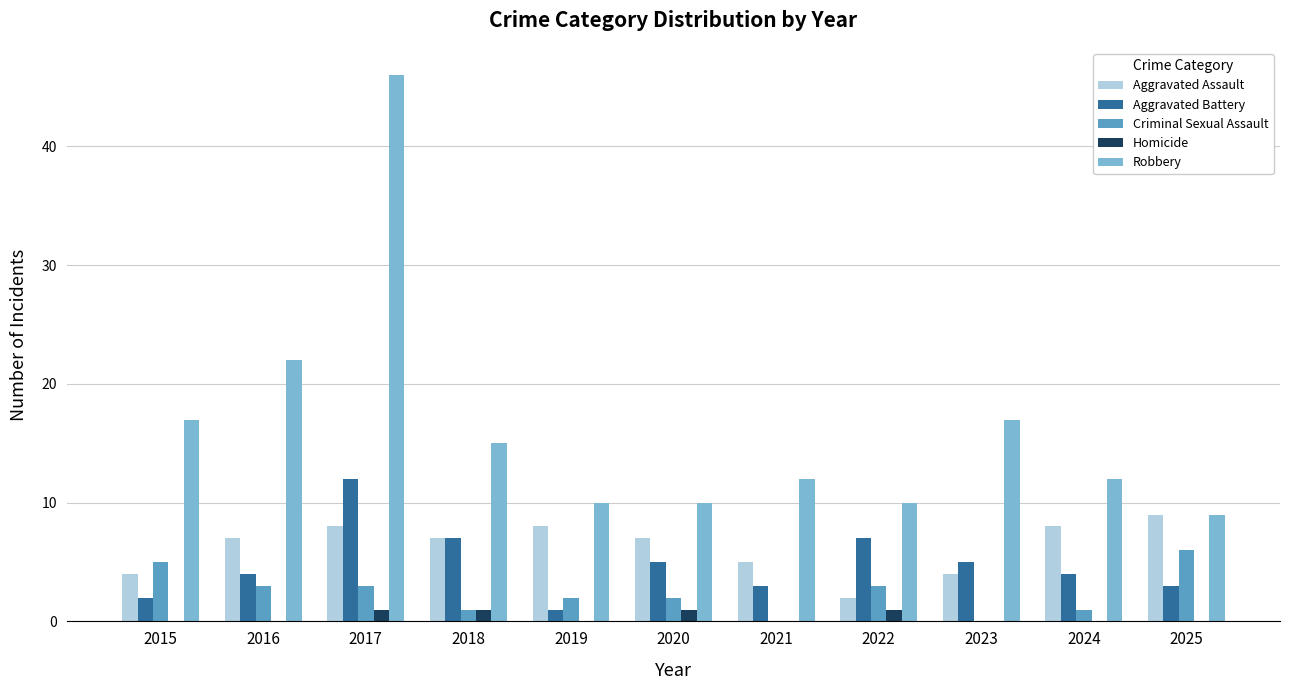

Reading left to right, transcribe all the data shown in this chart.

Aggravated Assault: 2015=4	2016=7	2017=8	2018=7	2019=8	2020=7	2021=5	2022=2	2023=4	2024=8	2025=9
Aggravated Battery: 2015=2	2016=4	2017=12	2018=7	2019=1	2020=5	2021=3	2022=7	2023=5	2024=4	2025=3
Criminal Sexual Assault: 2015=5	2016=3	2017=3	2018=1	2019=2	2020=2	2021=0	2022=3	2023=0	2024=1	2025=6
Homicide: 2015=0	2016=0	2017=1	2018=1	2019=0	2020=1	2021=0	2022=1	2023=0	2024=0	2025=0
Robbery: 2015=17	2016=22	2017=46	2018=15	2019=10	2020=10	2021=12	2022=10	2023=17	2024=12	2025=9